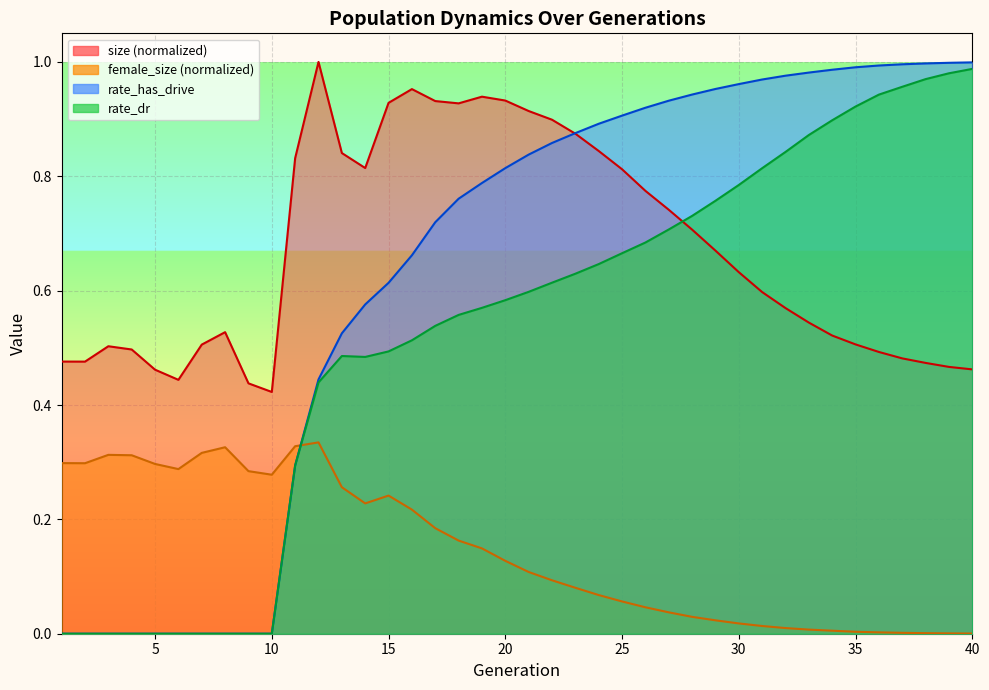

How many lines are shown in the chart?

4